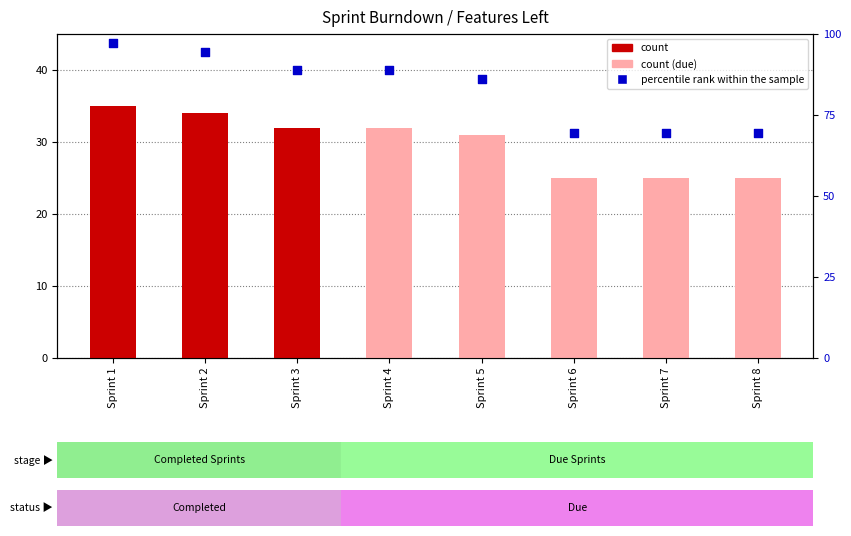

Which series has the largest total across all categories?

percentile rank within the sample